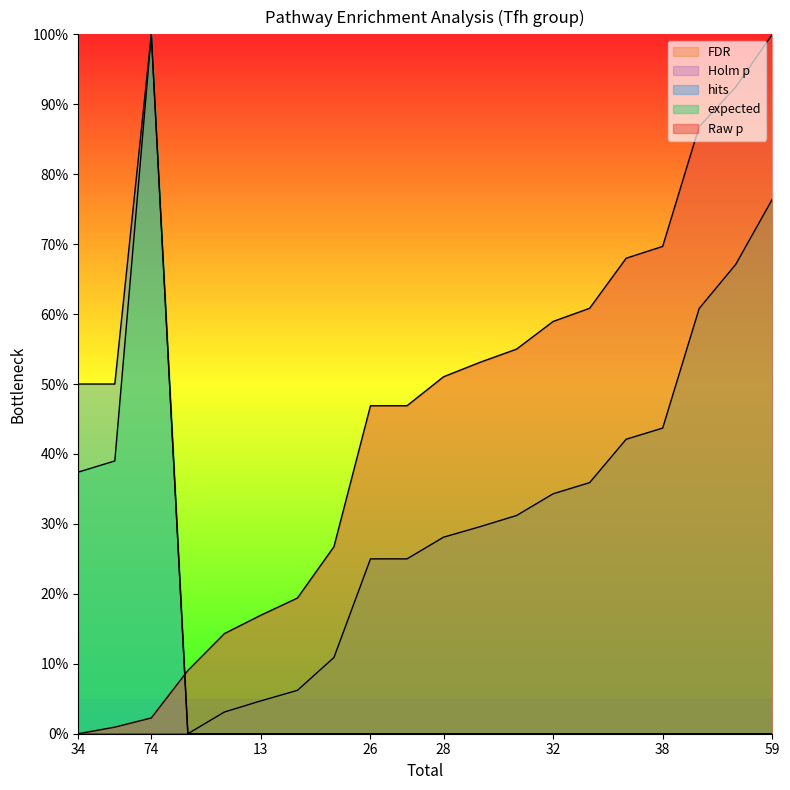

True or false: Raw p has more than 0 points higher than both neighbors.

False